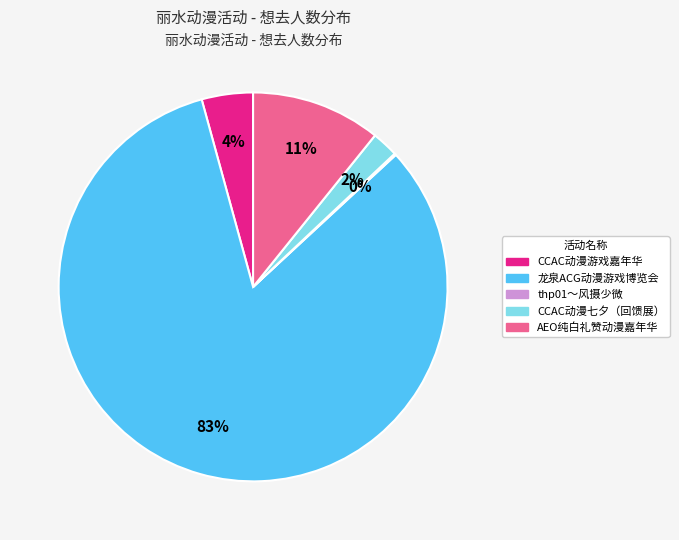

To the nearest percent, what is the average slice percentage?

20%